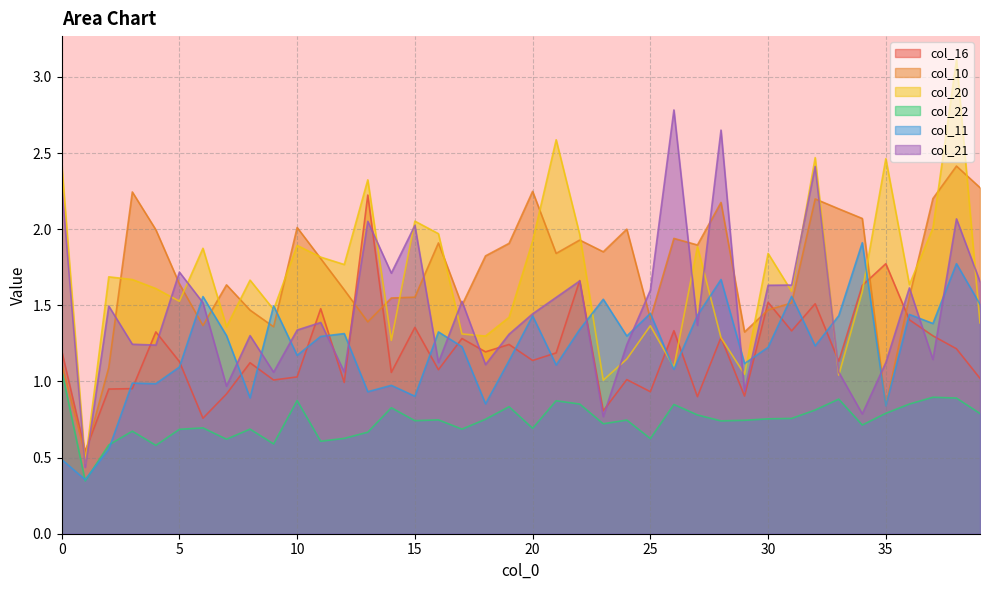

At which category is the sum across all series the highest?

38